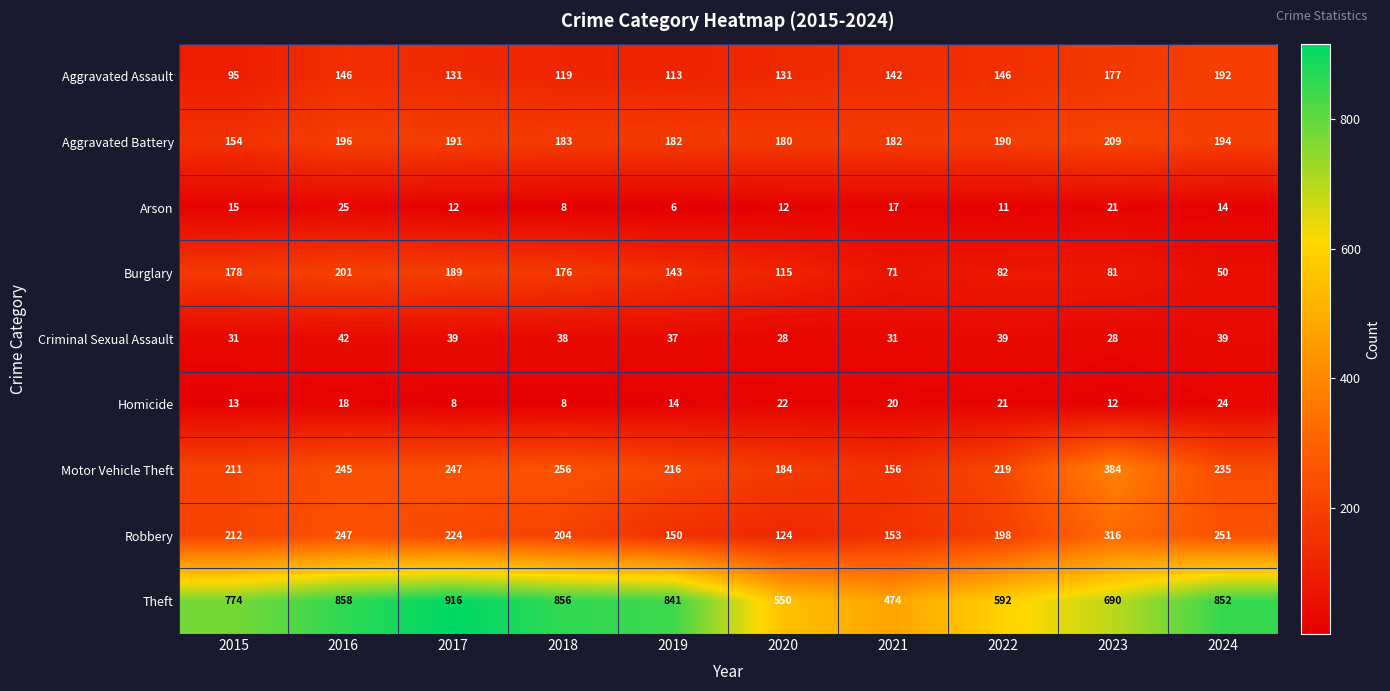

What is the difference between the maximum and minimum values in the Homicide series?

16